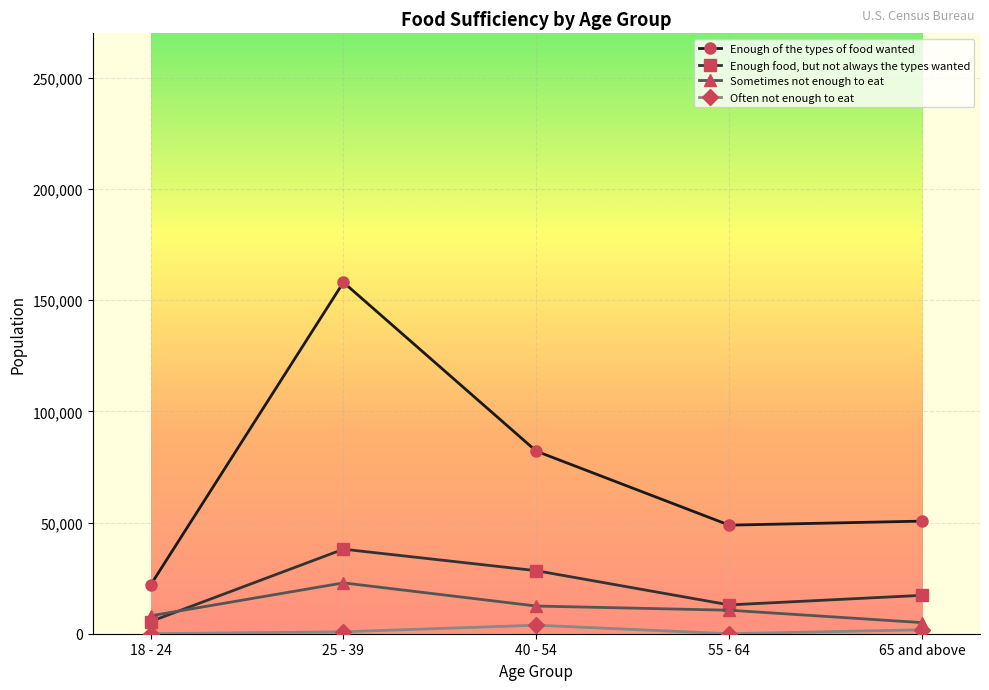

How many lines are shown in the chart?

4